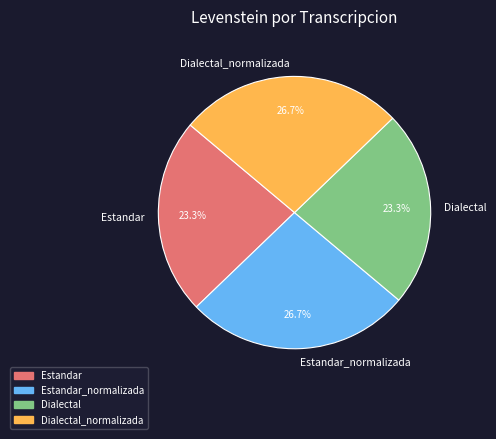

Does Dialectal represent more than half of the total?

No